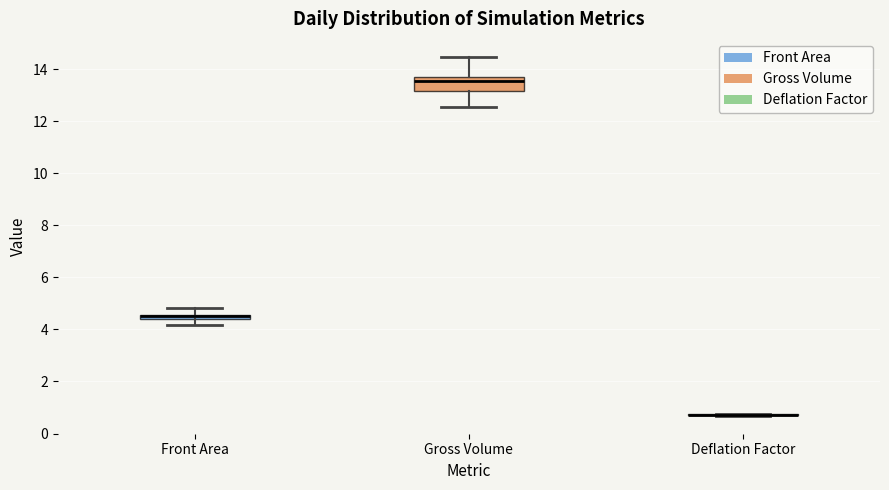

Which box is the tallest, from its lower edge to its upper edge?

Gross Volume